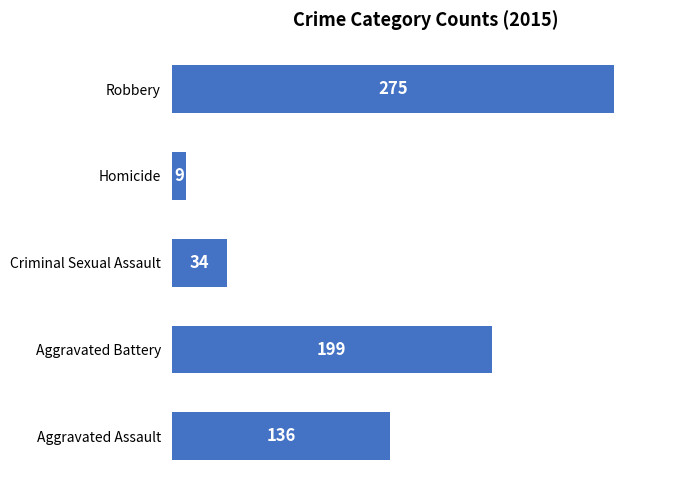

List the labels in order of value, smallest first.

Homicide, Criminal Sexual Assault, Aggravated Assault, Aggravated Battery, Robbery